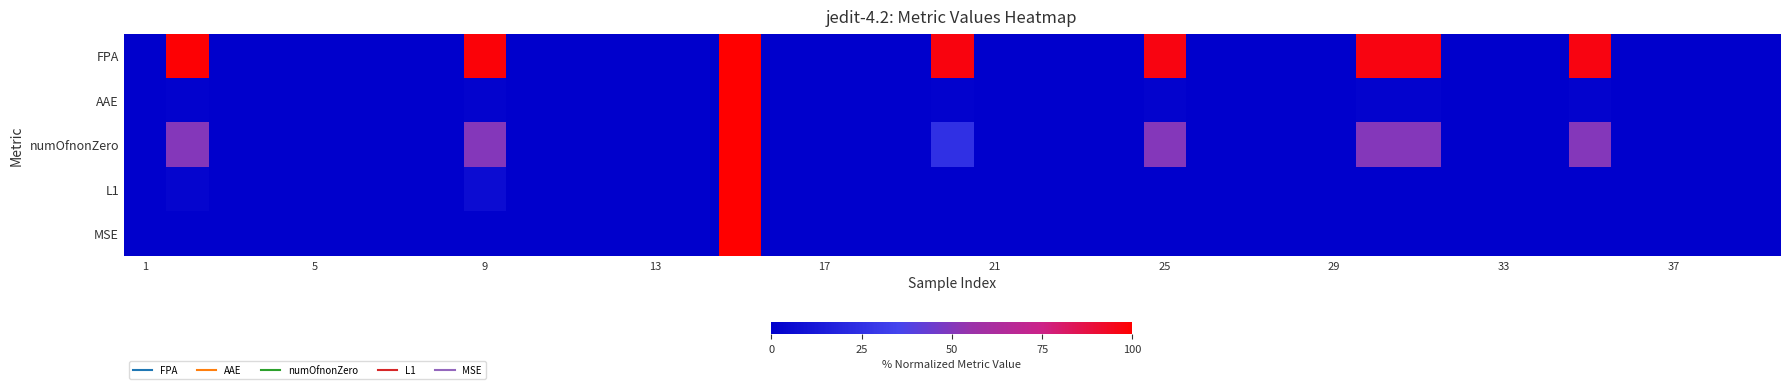

At how many categories does at least one series exceed 49?

8